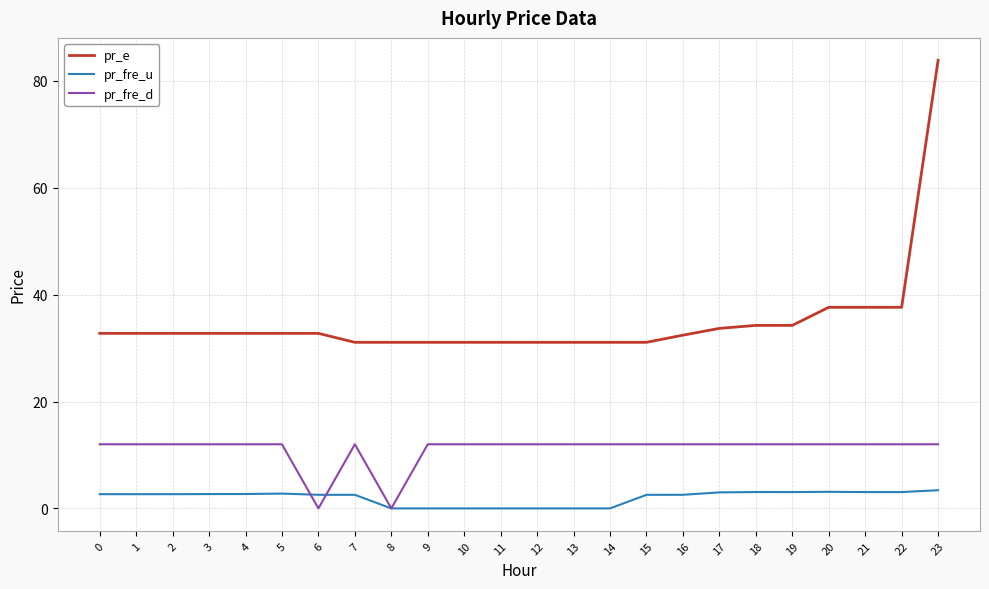

Which category has the highest value across all series?

23